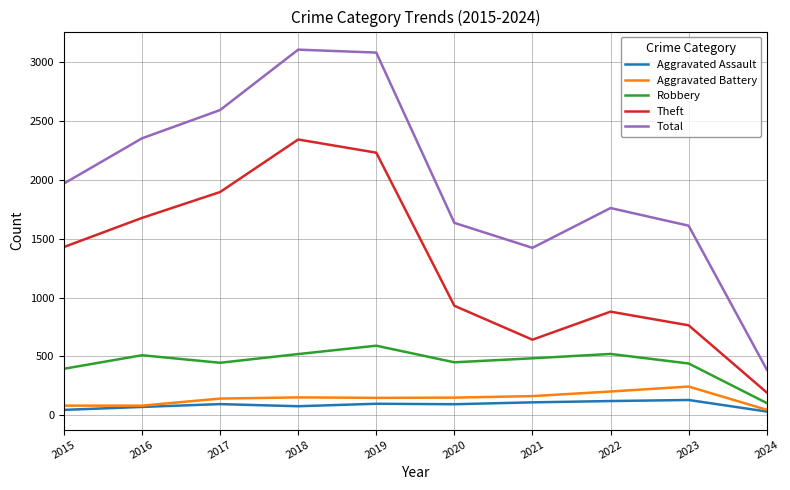

What is the maximum value for Total?

3105